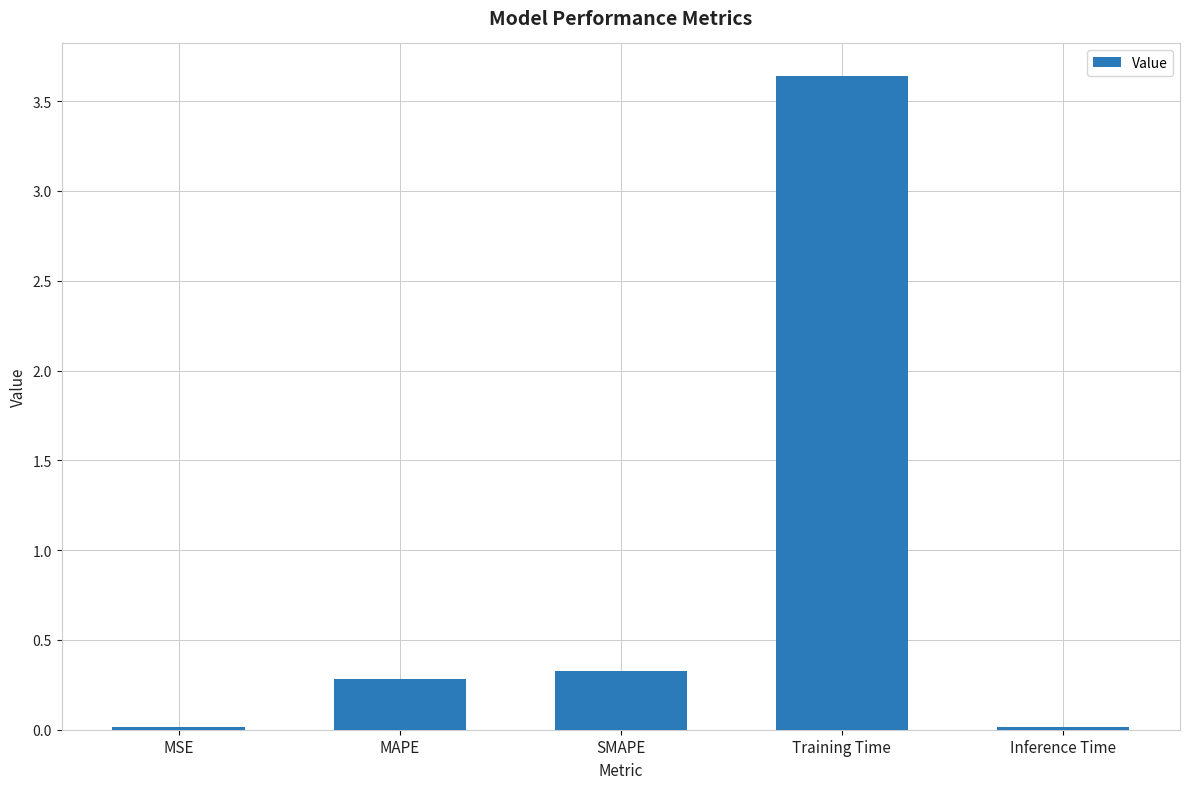

What position from the left is Training Time?

4